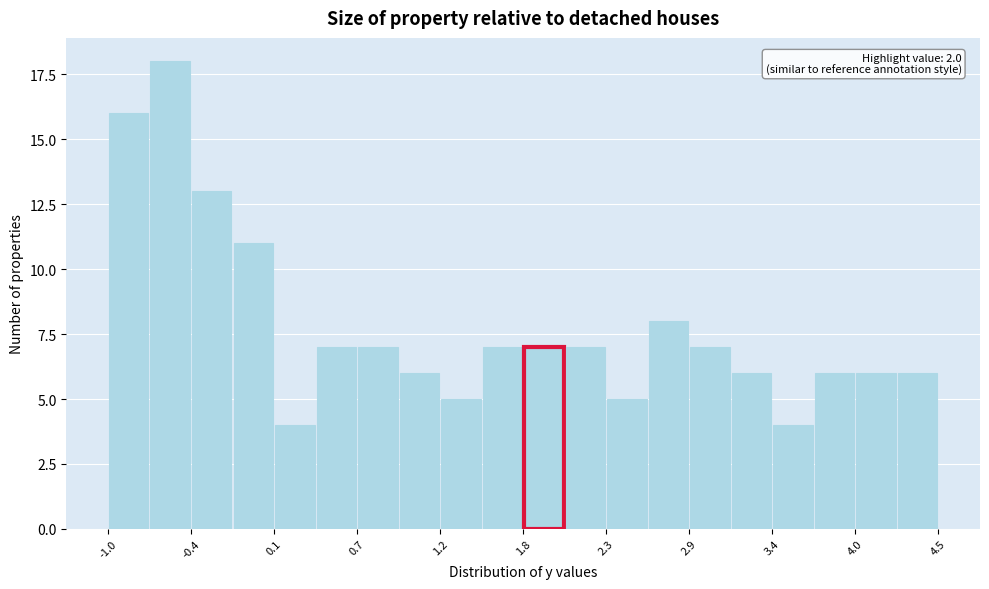

Around what value on the x-axis is the tallest bar? Give the approximate position of its centre, as read against the axis.

-0.6